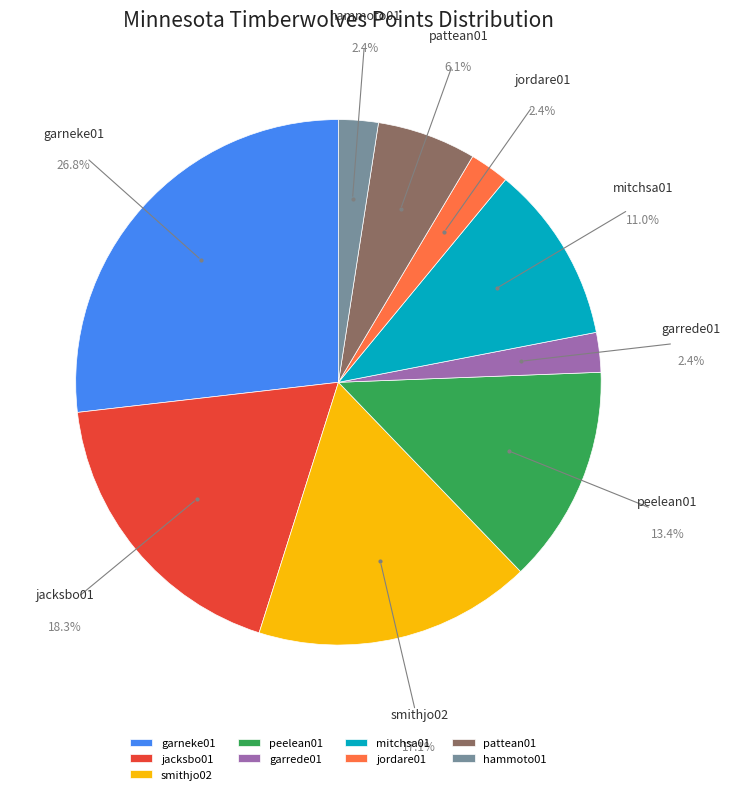

Combined, do hammoto01 and garrede01 account for over 50%?

No